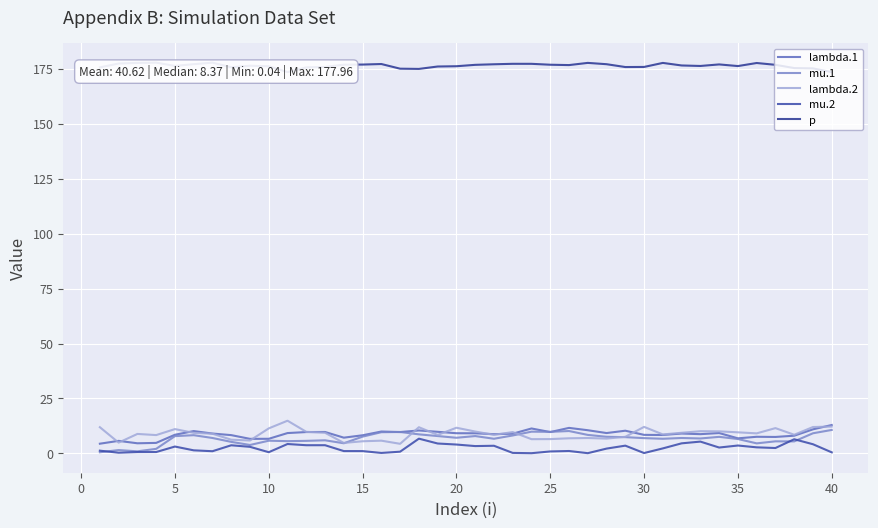

What is the value of the lambda.1 point at the 40th from the left?

12.9